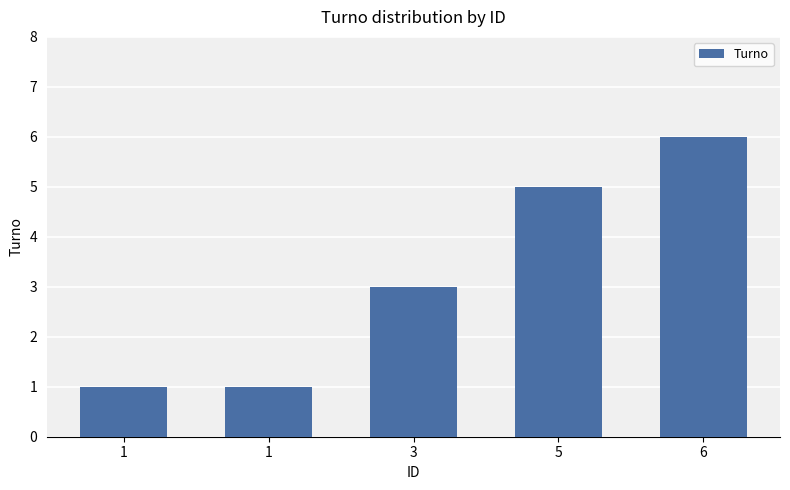

Count the number of data series in this chart.

1